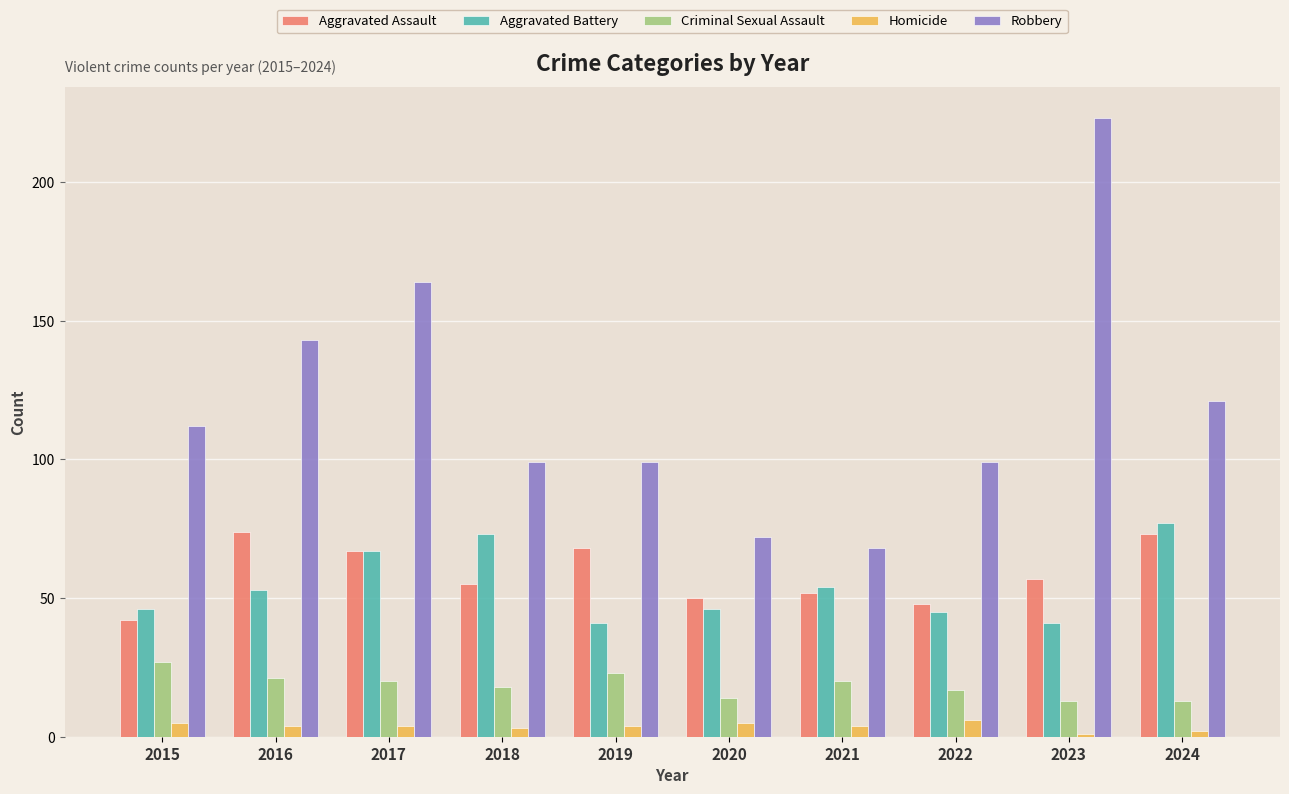

Reading right to left, what are all the values shown in this chart?

Aggravated Assault: 73	57	48	52	50	68	55	67	74	42
Aggravated Battery: 77	41	45	54	46	41	73	67	53	46
Criminal Sexual Assault: 13	13	17	20	14	23	18	20	21	27
Homicide: 2	1	6	4	5	4	3	4	4	5
Robbery: 121	223	99	68	72	99	99	164	143	112